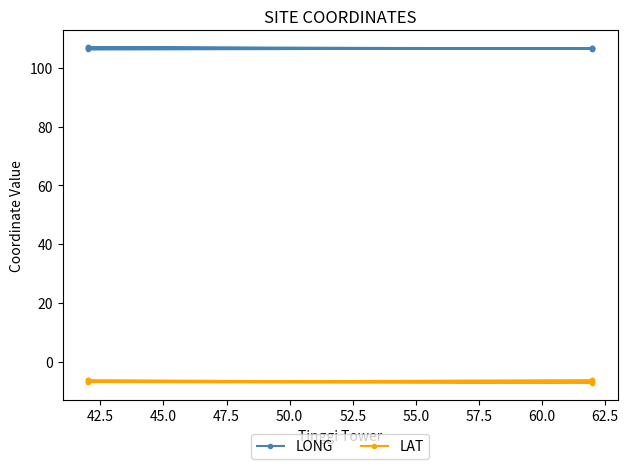

How many interior local peaks does the LONG series have?

3